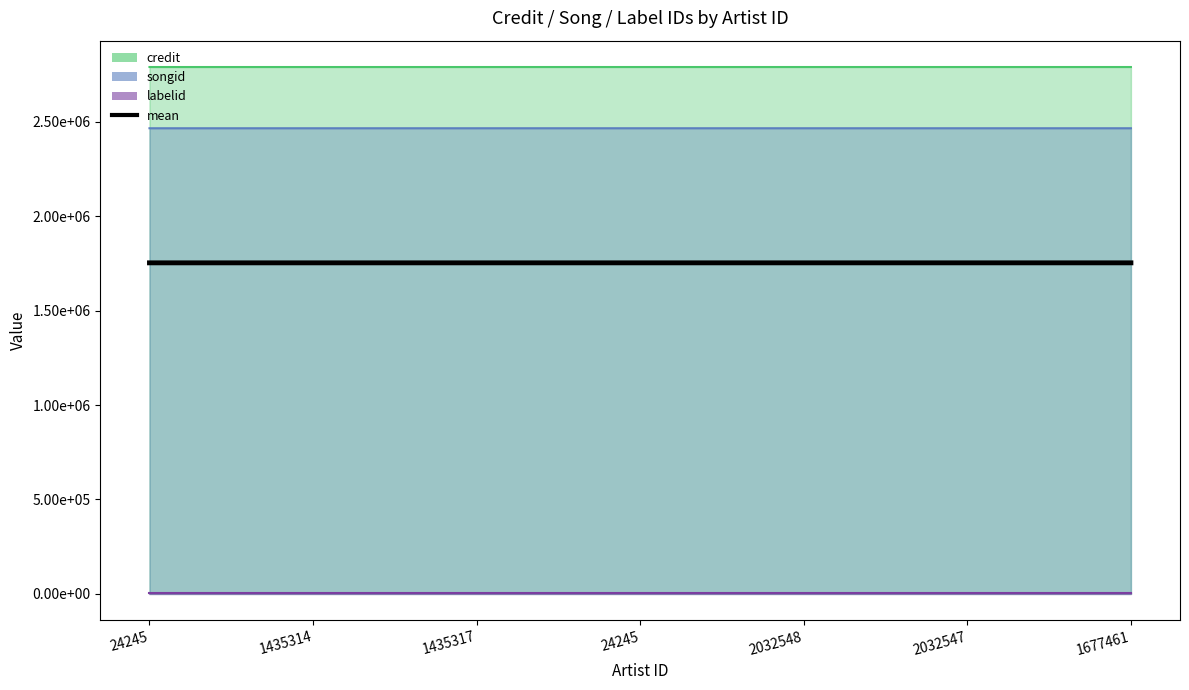

True or false: the data shows 1753689.3 at 1435314.

True